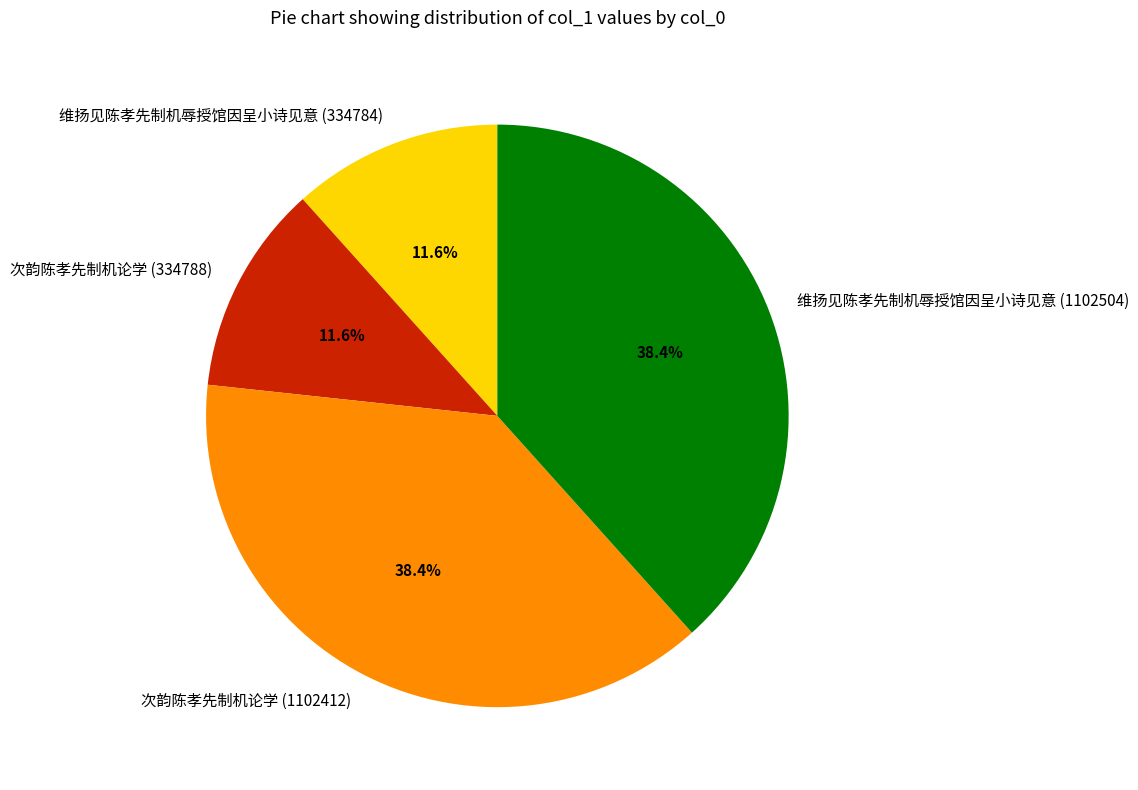

Which has a higher value, 维扬见陈孝先制机辱授馆因呈小诗见意 (1102504) or 次韵陈孝先制机论学 (334788)?

维扬见陈孝先制机辱授馆因呈小诗见意 (1102504)